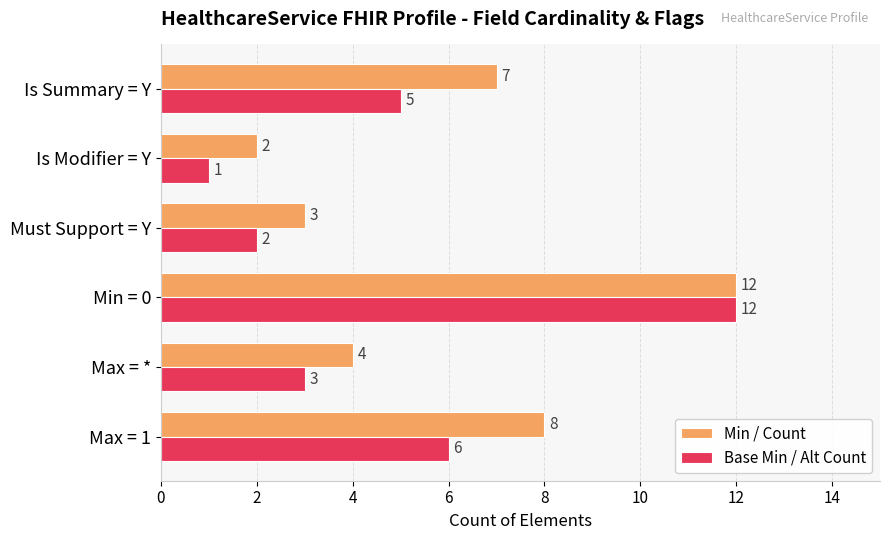

The Base Min / Alt Count series shows 1 at Max = *. True or false?

False